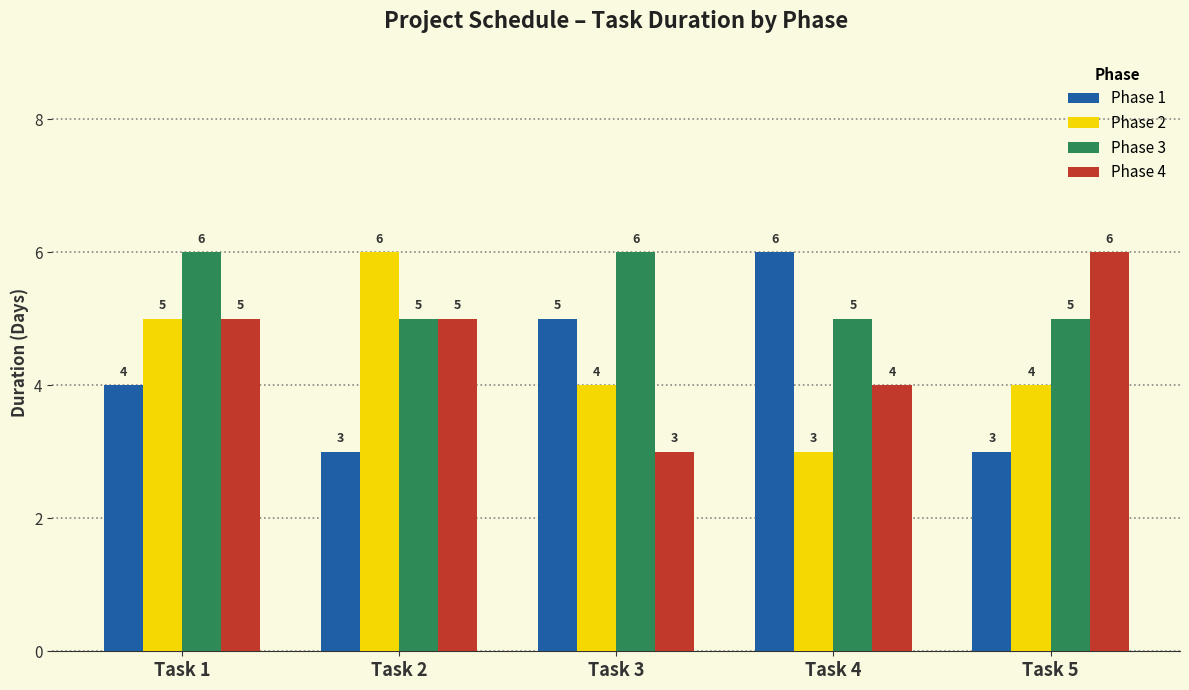

How many series are shown in this chart?

4